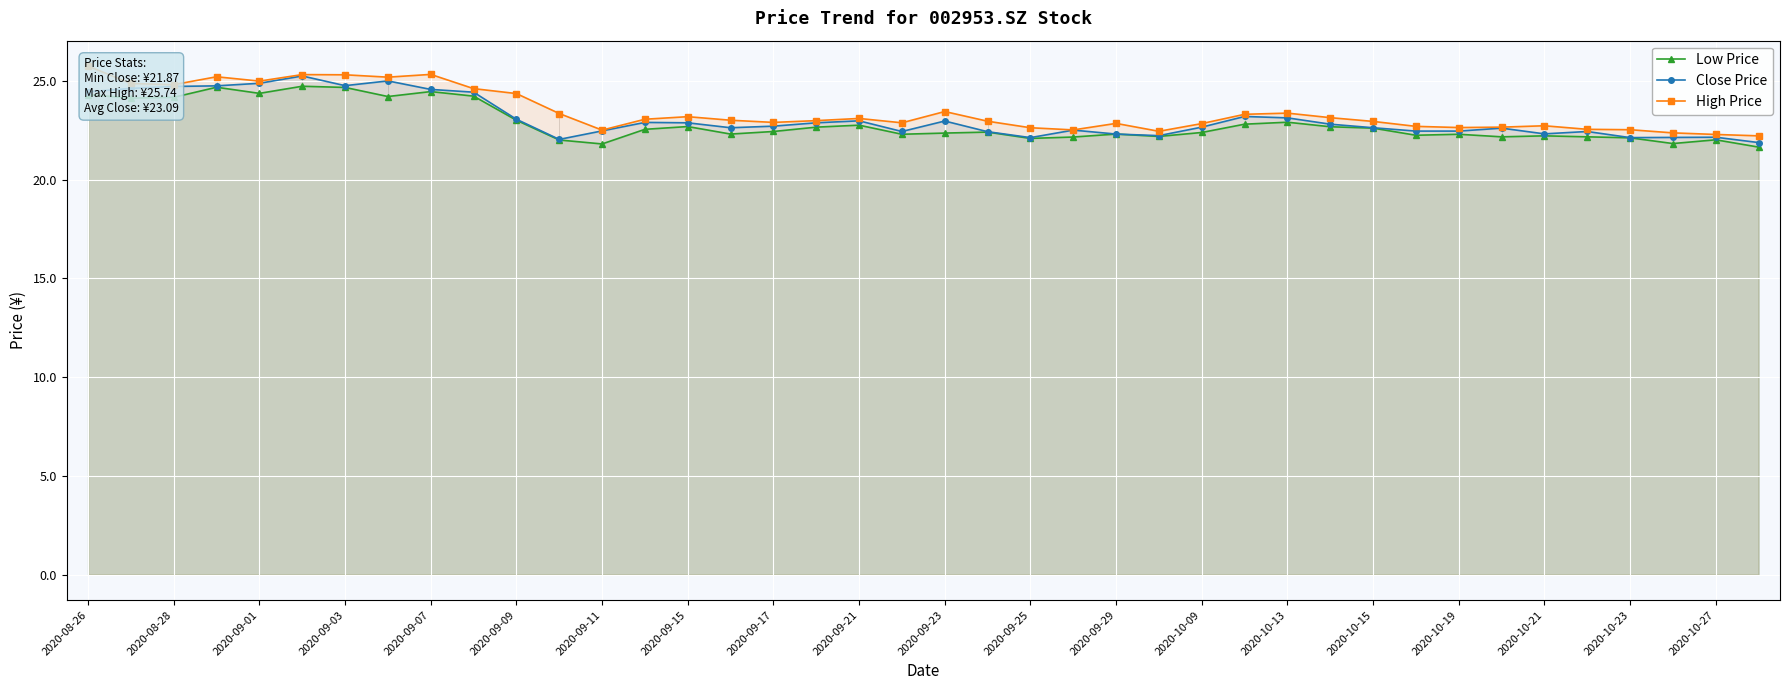

Reading right to left, transcribe all the data shown in this chart.

Low Price: 21.6	22.0	21.8	22.1	22.2	22.2	22.2	22.3	22.2	22.6	22.7	22.9	22.8	22.4	22.2	22.3	22.1	22.1	22.4	22.4	22.3	22.8	22.6	22.4	22.3	22.7	22.5	21.8	22.0	23.0	24.2	24.4	24.2	24.7	24.7	24.4	24.7	24.2	24.1	24.3
Close Price: 21.9	22.1	22.1	22.1	22.4	22.3	22.6	22.4	22.4	22.6	22.8	23.1	23.2	22.6	22.2	22.3	22.5	22.1	22.4	23.0	22.4	23.0	22.9	22.7	22.6	22.9	22.9	22.5	22.0	23.1	24.4	24.6	25.0	24.8	25.2	24.9	24.7	24.7	24.6	24.4
High Price: 22.2	22.3	22.4	22.5	22.5	22.7	22.6	22.6	22.7	22.9	23.1	23.4	23.3	22.8	22.4	22.8	22.5	22.6	22.9	23.4	22.9	23.1	23.0	22.9	23.0	23.2	23.1	22.5	23.3	24.4	24.6	25.3	25.2	25.3	25.3	25.0	25.2	24.8	24.9	25.7